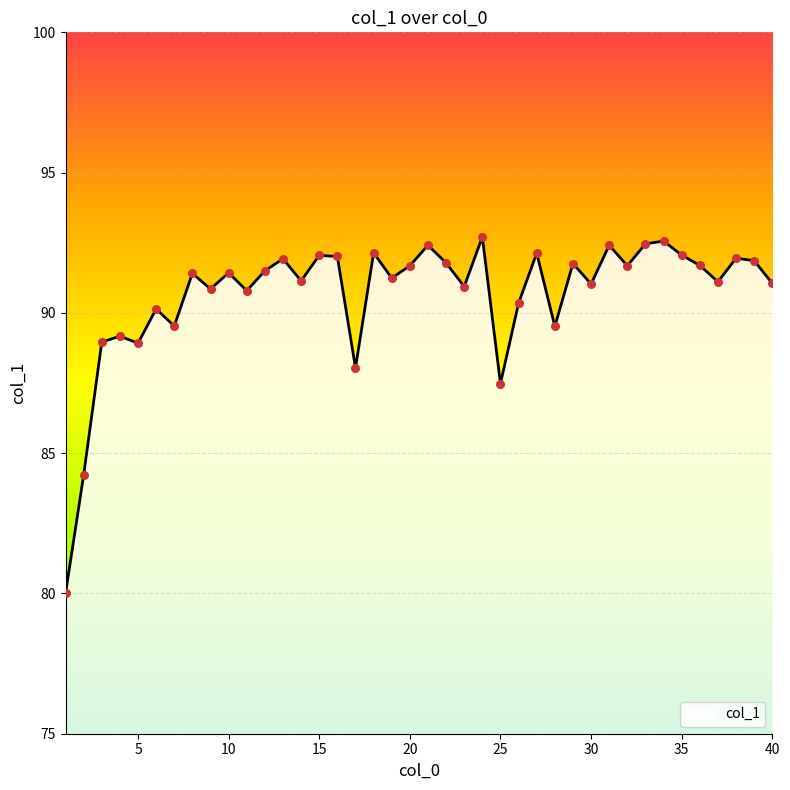

What is the maximum value shown in the chart?

92.7